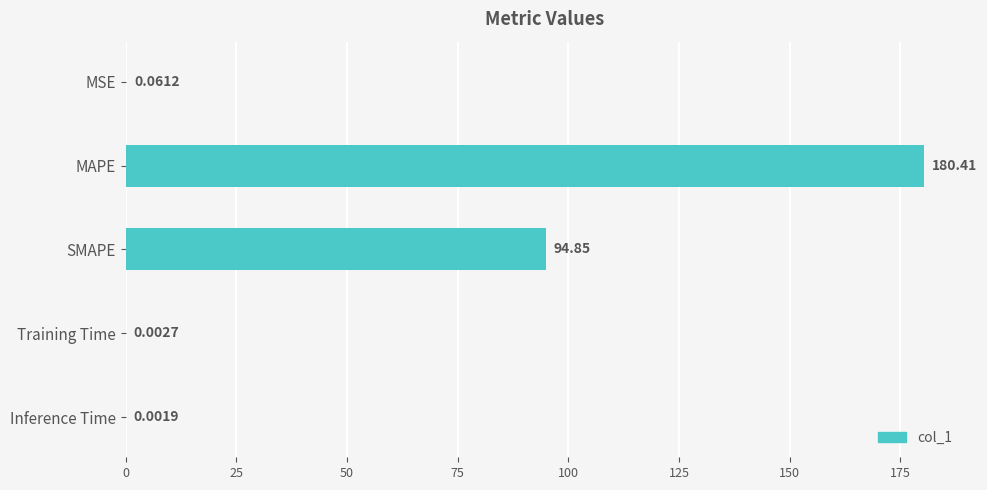

At which label is the value closest to 90?

SMAPE